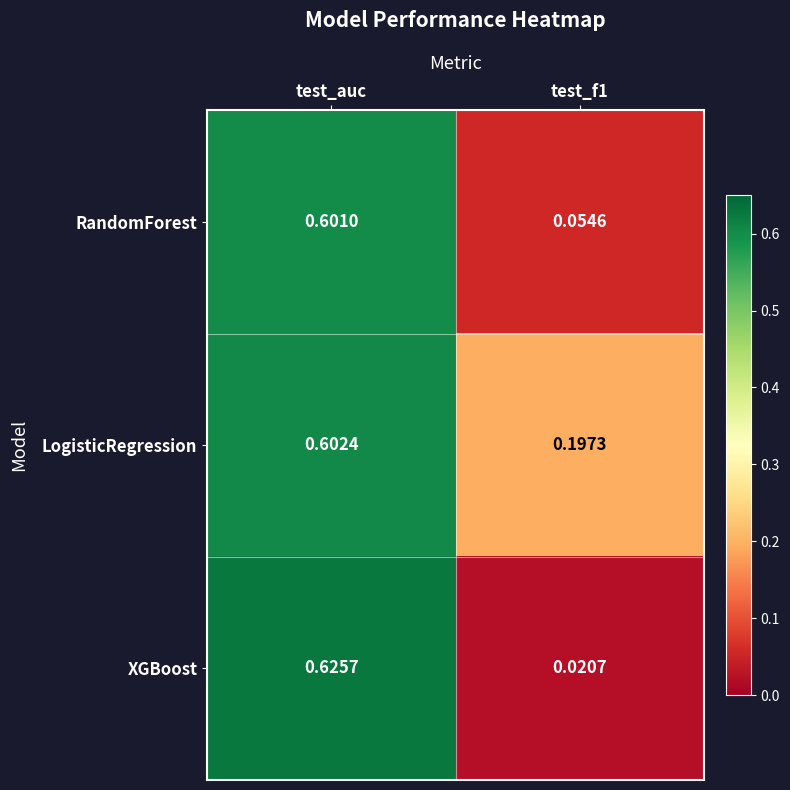

Which series has the largest total across all categories?

LogisticRegression